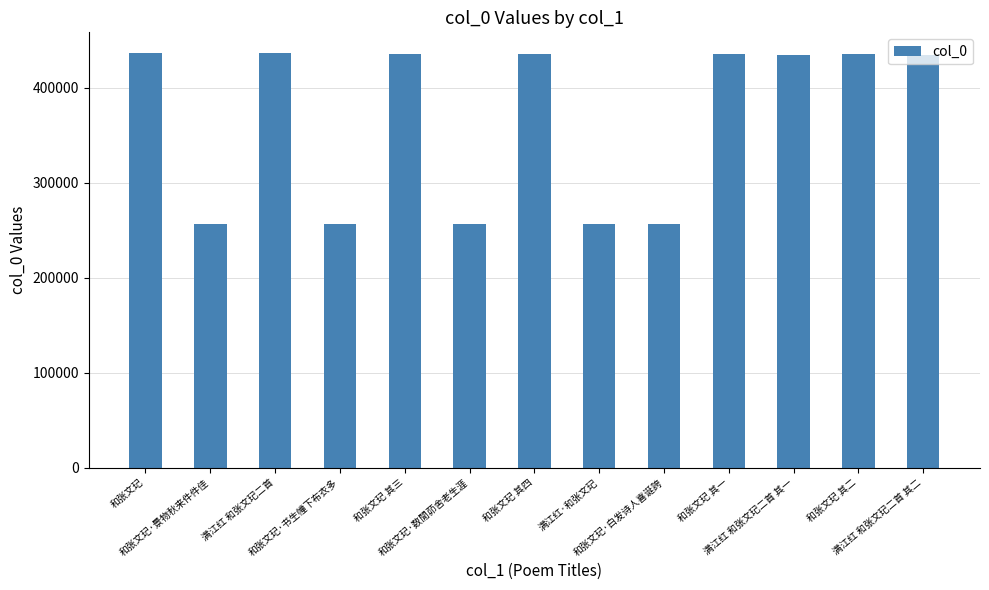

What position from the right is 和张文玘 其四?

7